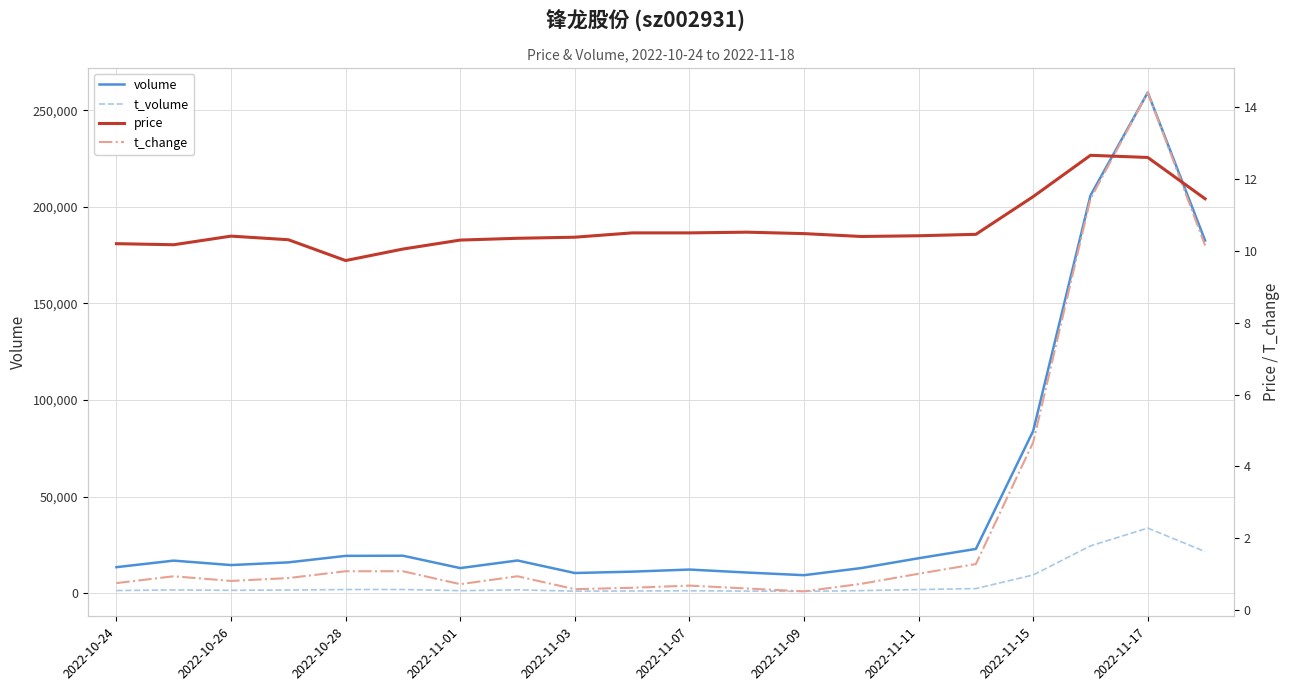

What is the highest value of the volume series?

259184